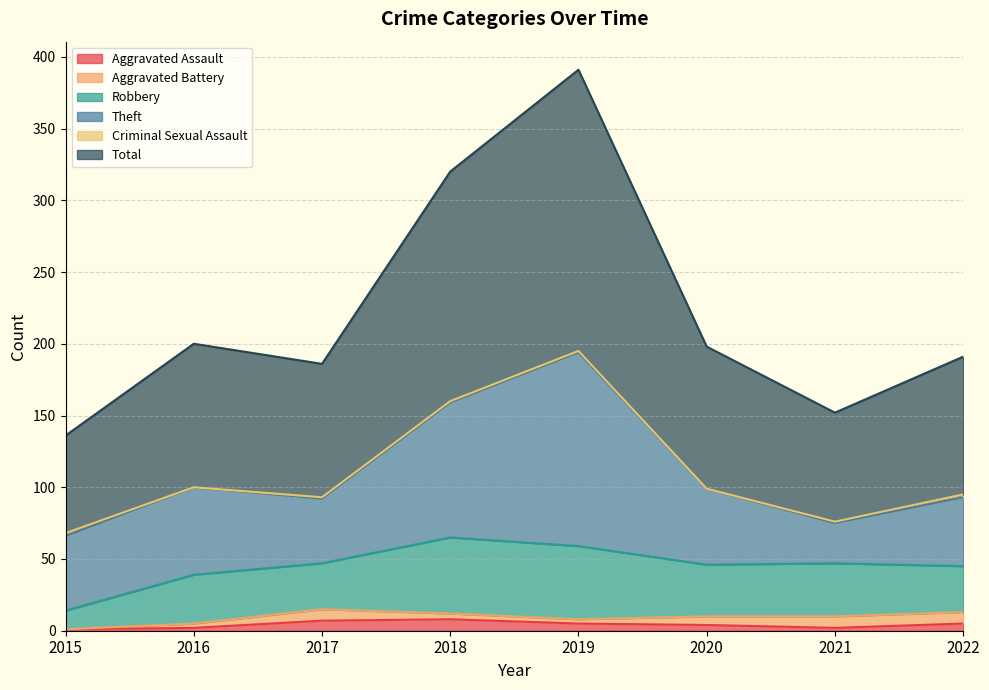

What is the sum of all Aggravated Battery values?

40